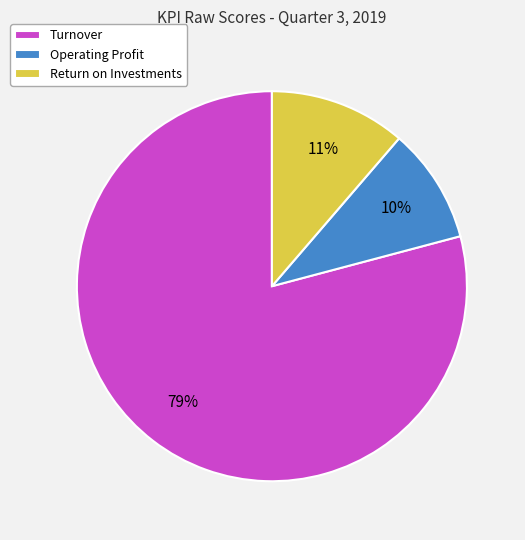

Which has a higher value, Return on Investments or Turnover?

Turnover